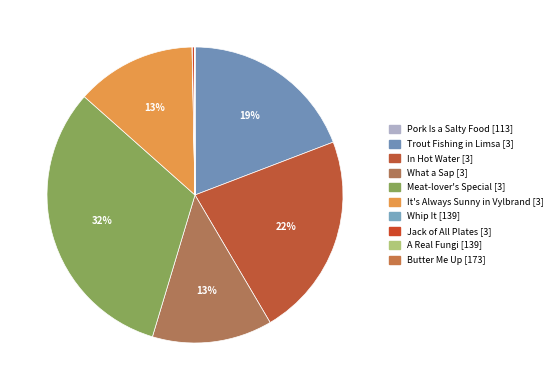

What is the largest slice in the pie chart?

Meat-lover's Special